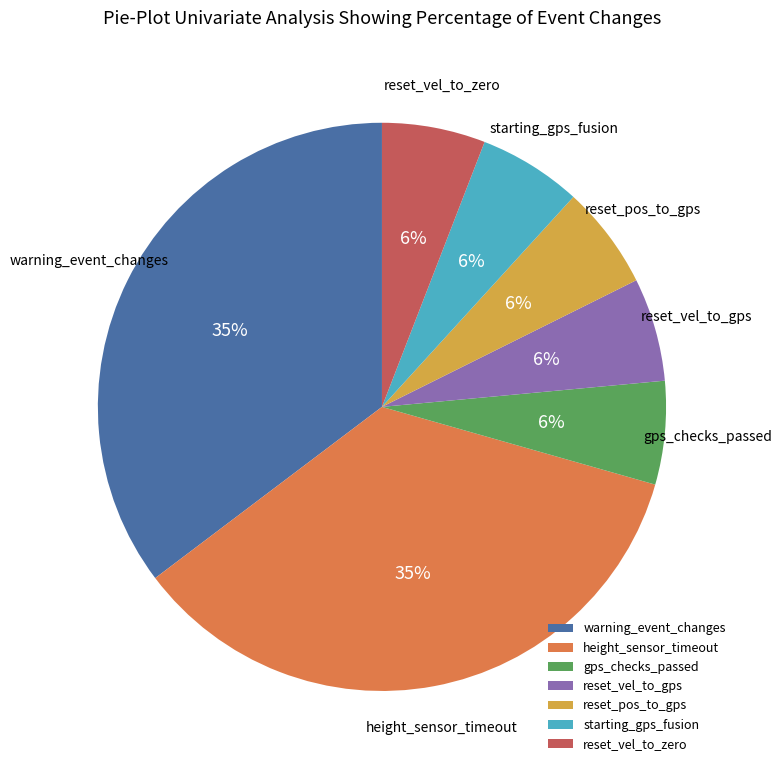

Combined, do reset_vel_to_zero and height_sensor_timeout account for over 50%?

No